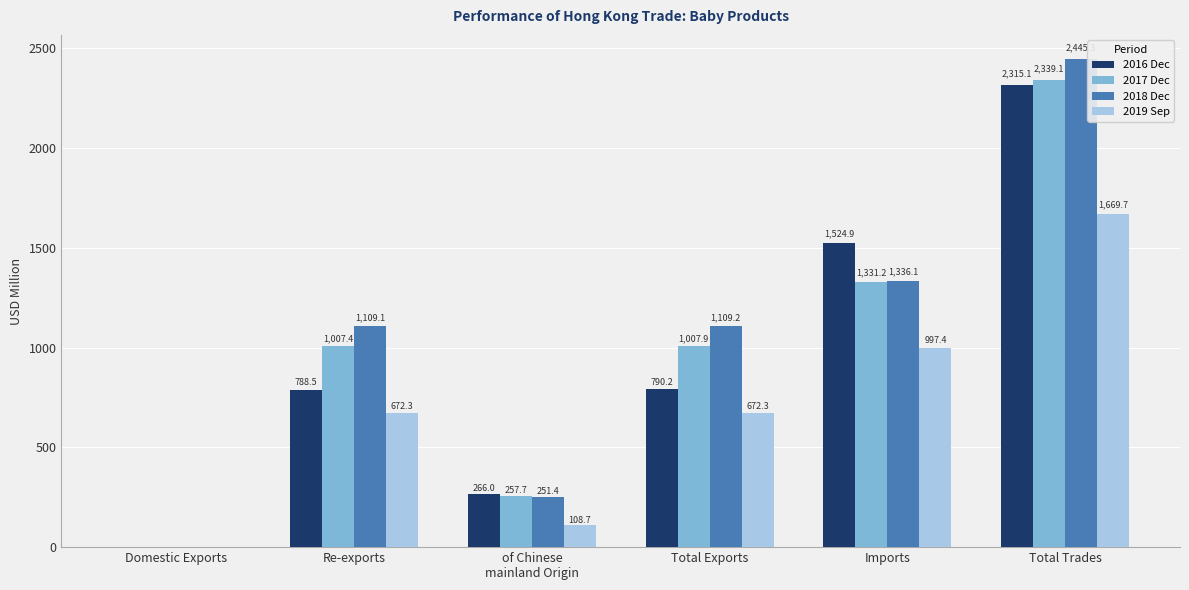

What is the greatest value displayed?

2445.3